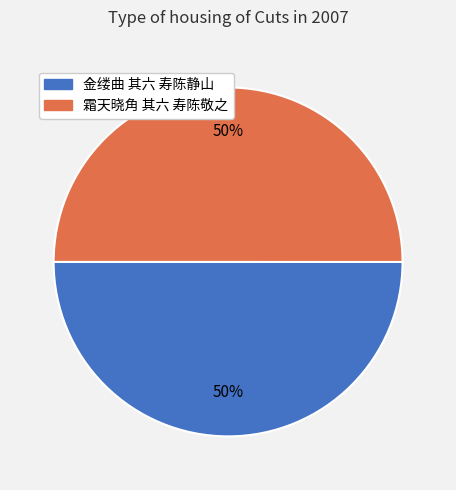

What is the ratio of the value at 霜天晓角 其六 寿陈敬之 to the value at 金缕曲 其六 寿陈静山?

1.0